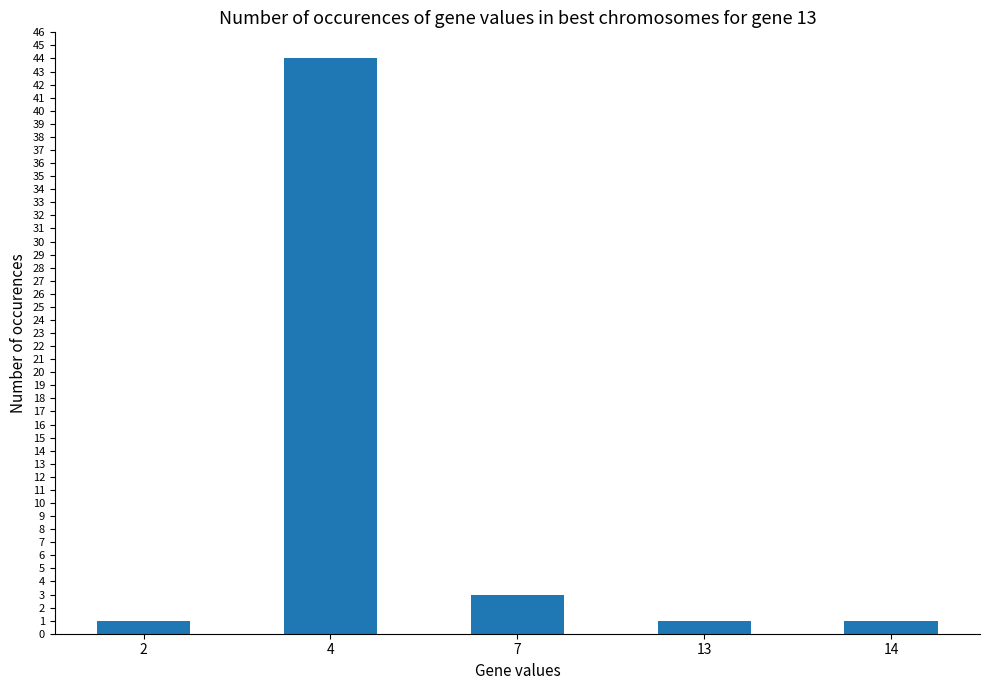

Count the number of data series in this chart.

1